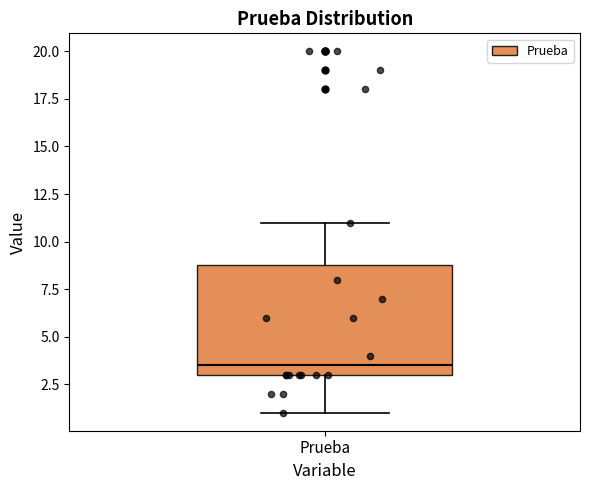

Transcribe this box plot: give where the median line is, the range the box spans, and where the two whiskers end, as read against the y-axis. The values are not printed on the chart, so give them approximately, as read against the axis.

median 3.5, box 3.0 to 9.0, whiskers 1.0 to 11.0